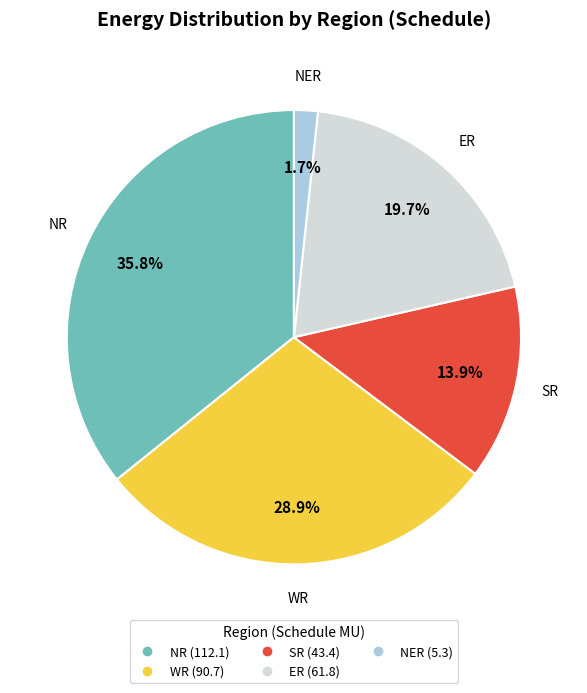

Does any single category account for the majority?

No